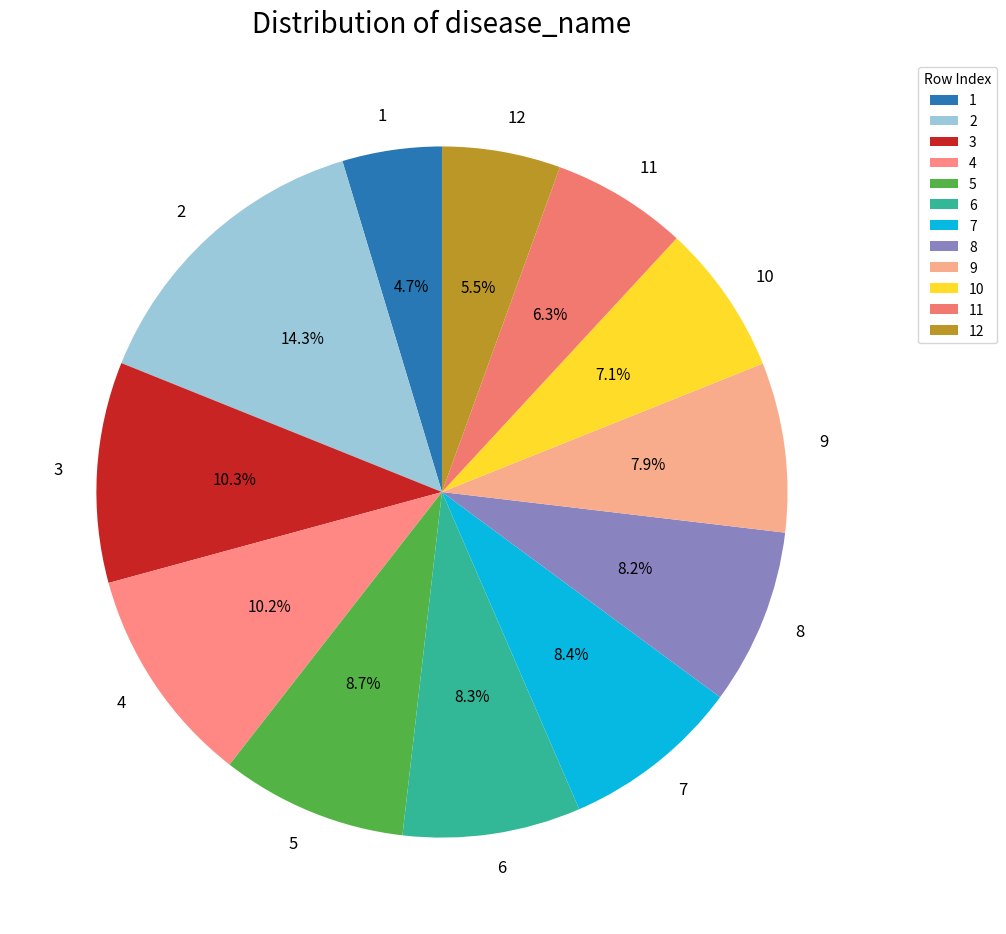

Count the number of slices in the pie.

12